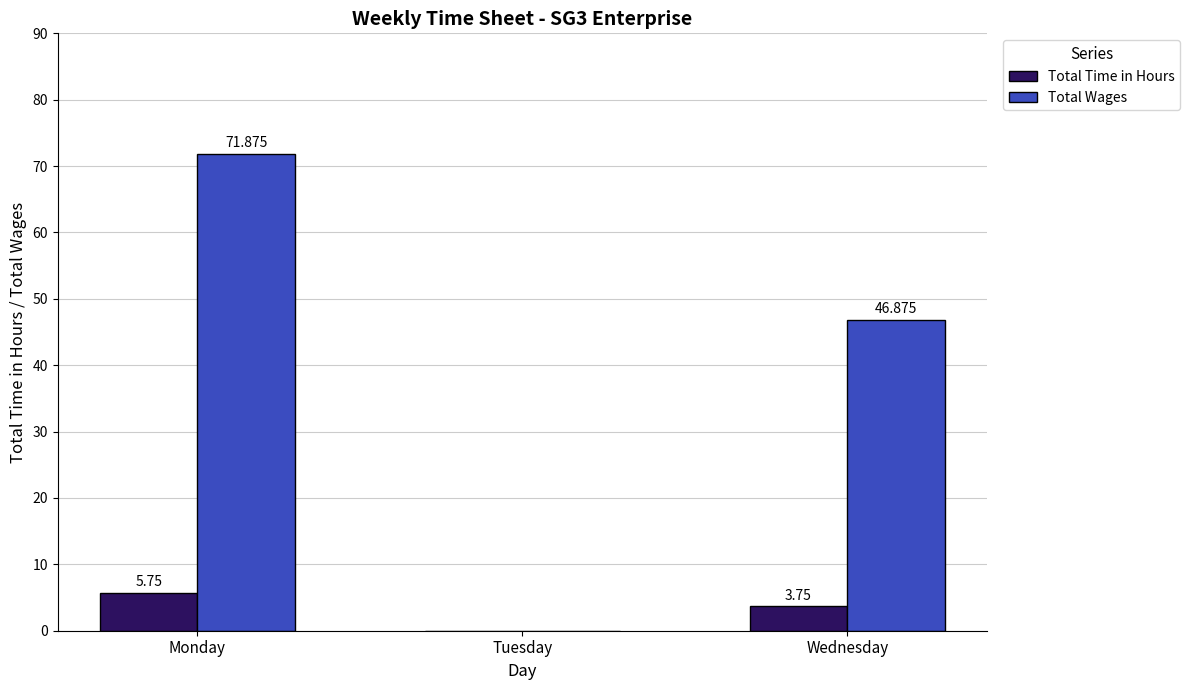

The value of Total Wages at Monday is 71.9. True or false?

True